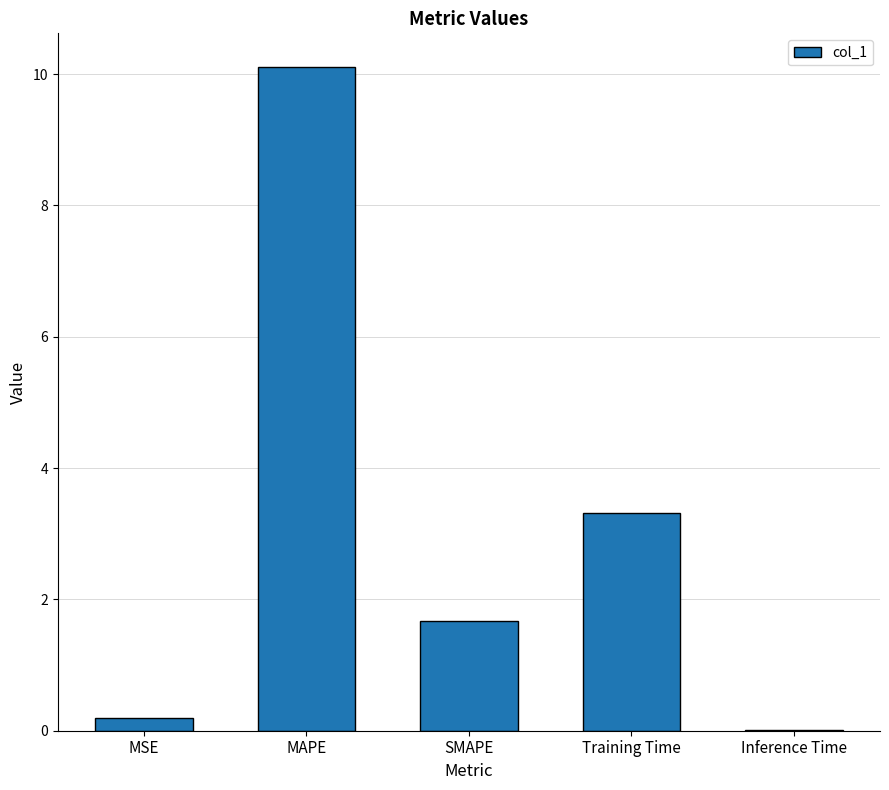

Between MSE and Training Time, which is larger?

Training Time